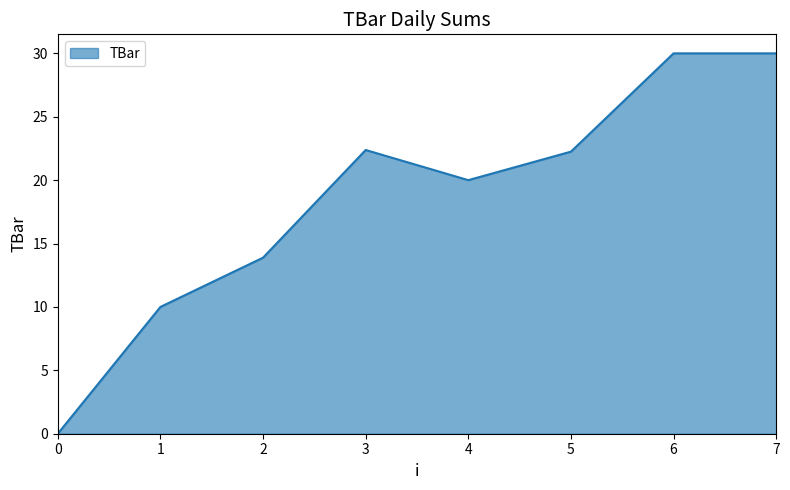

What is the average value?

18.6